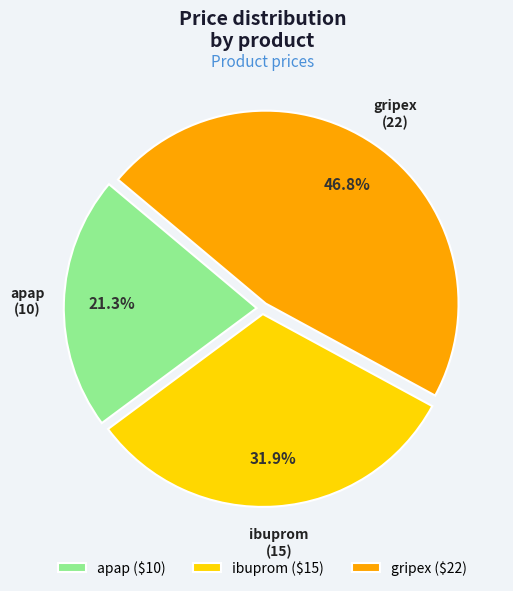

What is the largest slice in the pie chart?

gripex